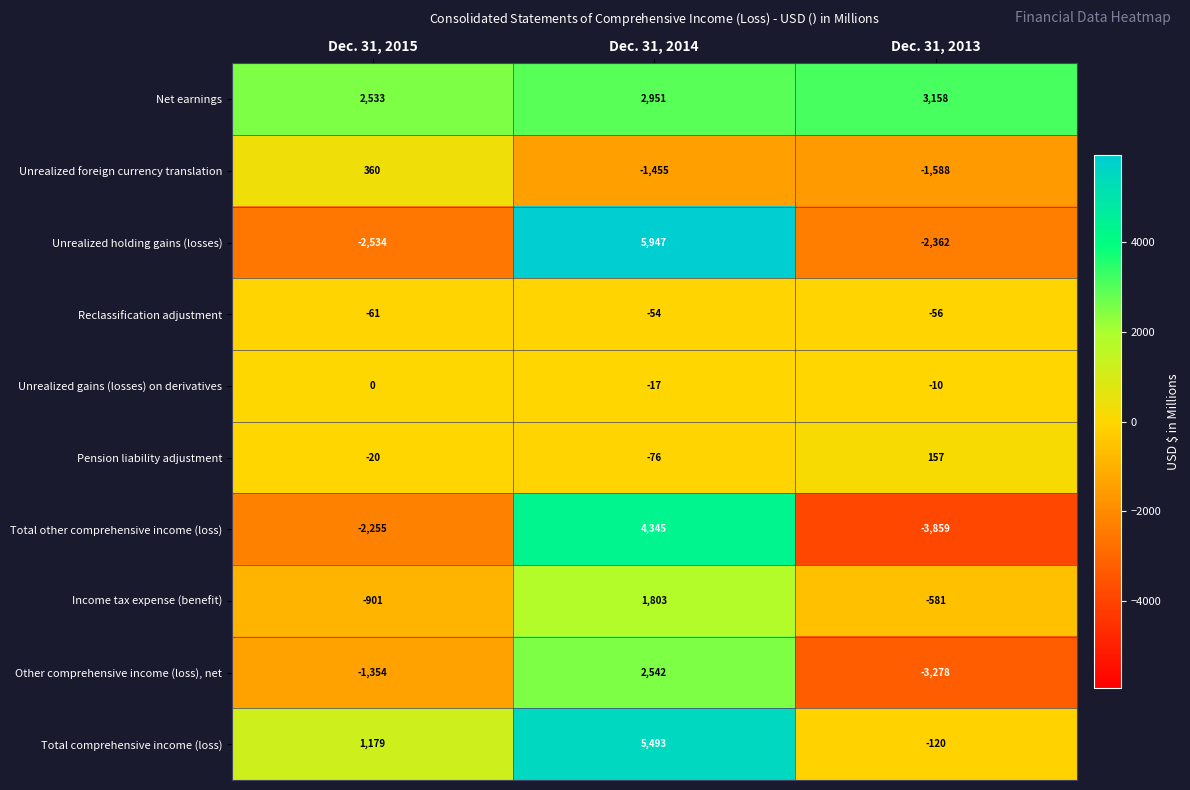

Which series has the largest range (max minus min)?

Unrealized holding gains (losses)